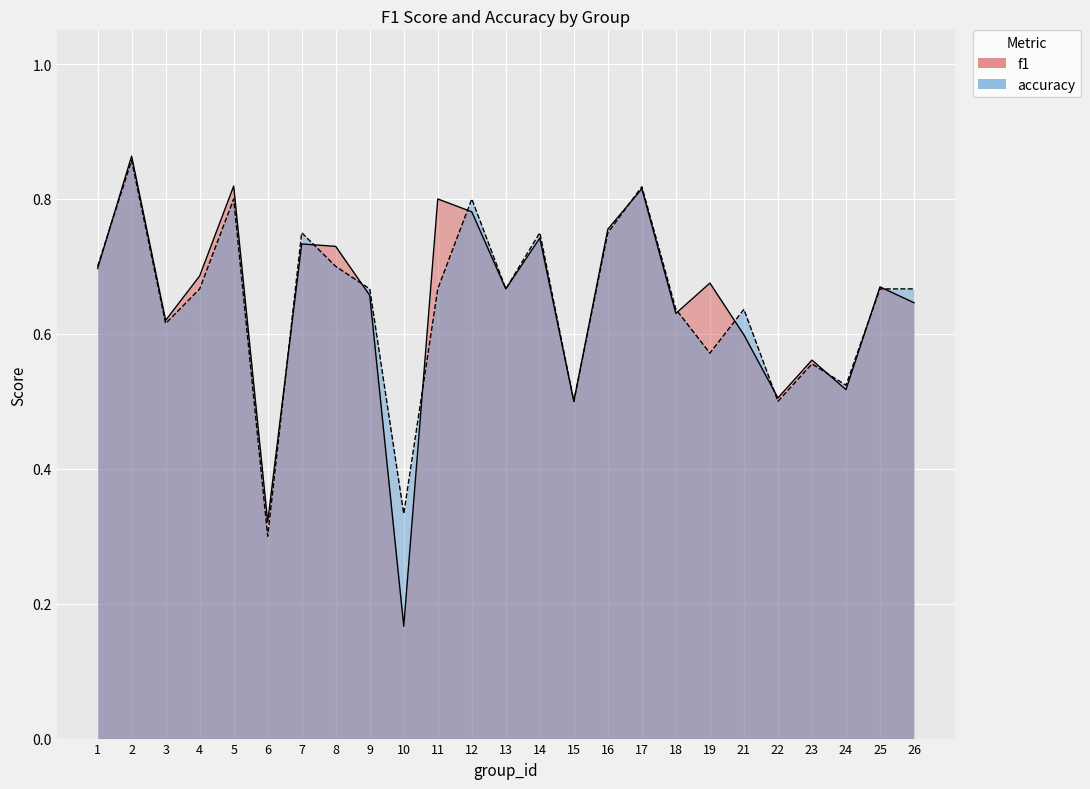

Is the value of accuracy at 25 greater than the value of f1 at 4?

No